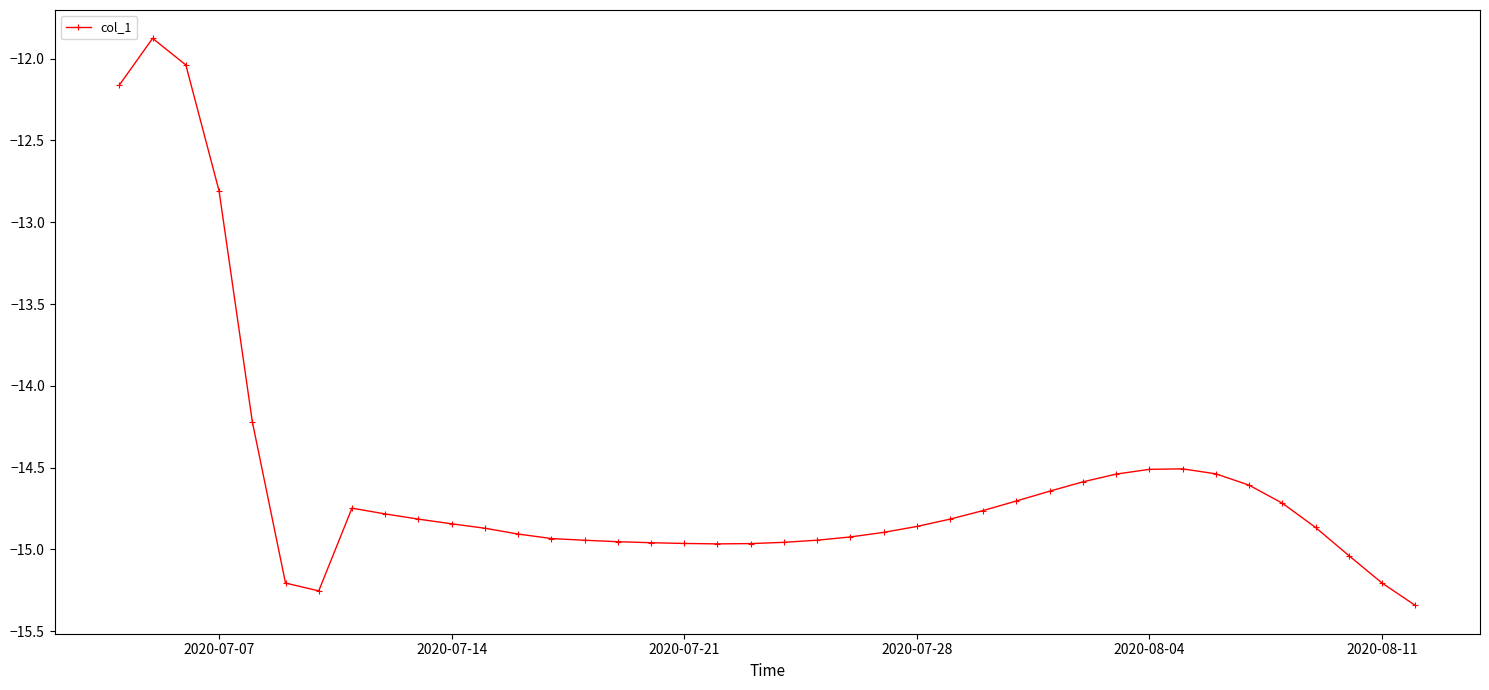

What is the value of the 4th point from the left?

-12.8